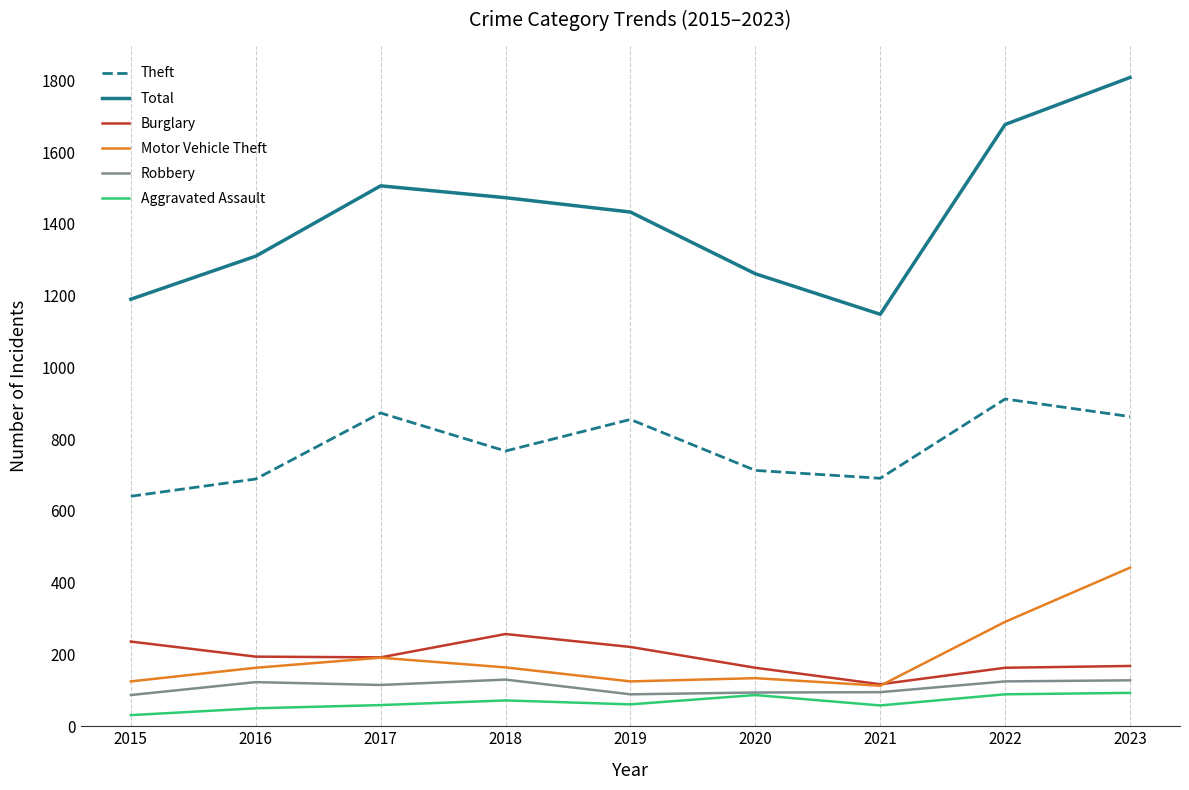

What is the difference between the second highest and second lowest values in the Theft series?

184